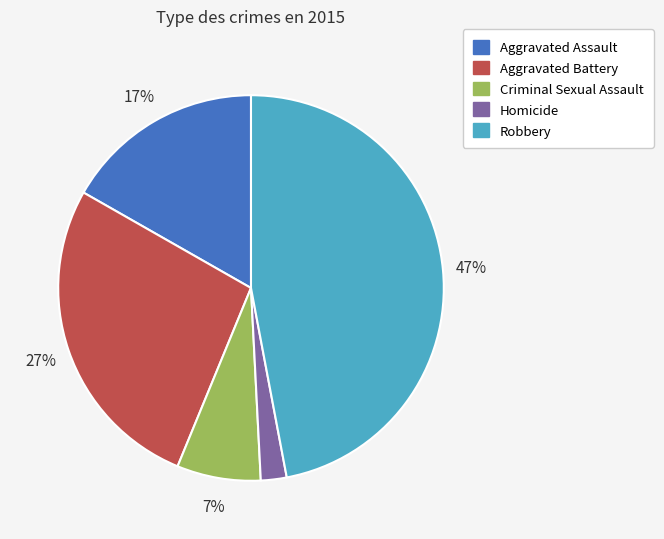

What is the ratio of the value at Aggravated Assault to the value at Robbery?

0.4